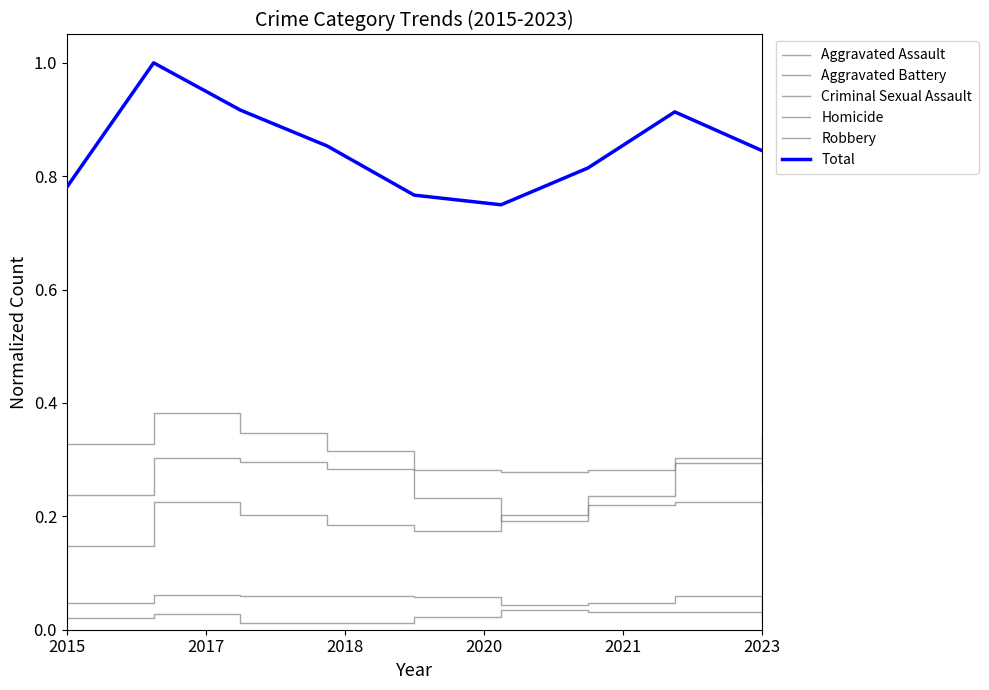

Does the chart display data point markers on the line(s)?

No